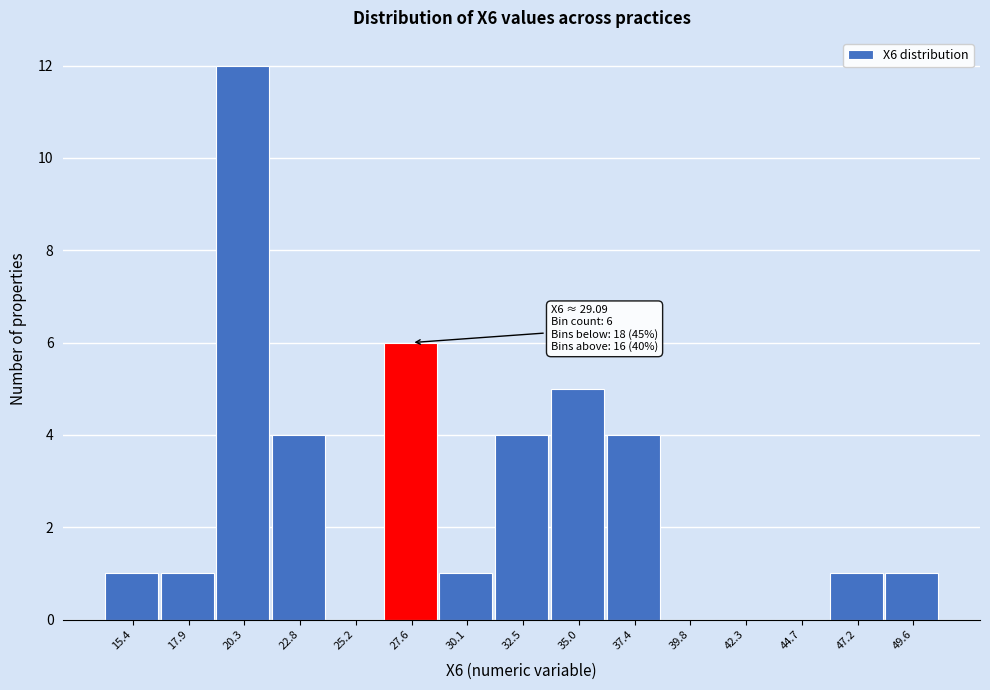

Reading left to right, transcribe all the data shown in this chart.

15.4=1	17.9=1	20.3=12	22.8=4	25.2=0	27.6=6	30.1=1	32.5=4	35.0=5	37.4=4	39.8=0	42.3=0	44.7=0	47.2=1	49.6=1